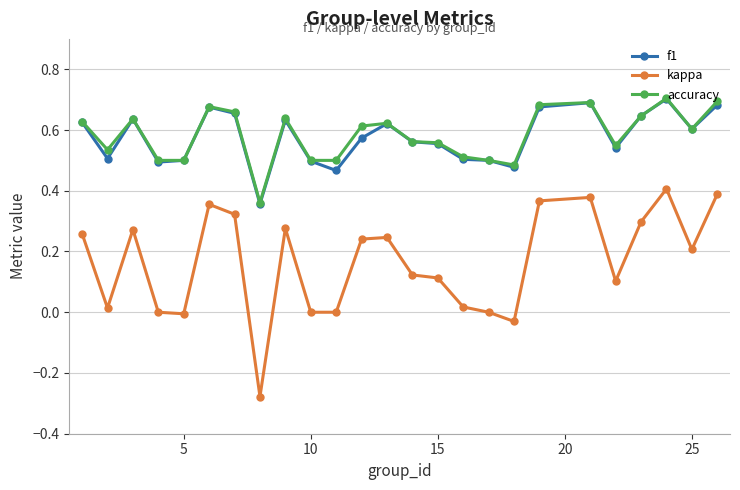

True or false: accuracy and kappa intersect in this chart.

False